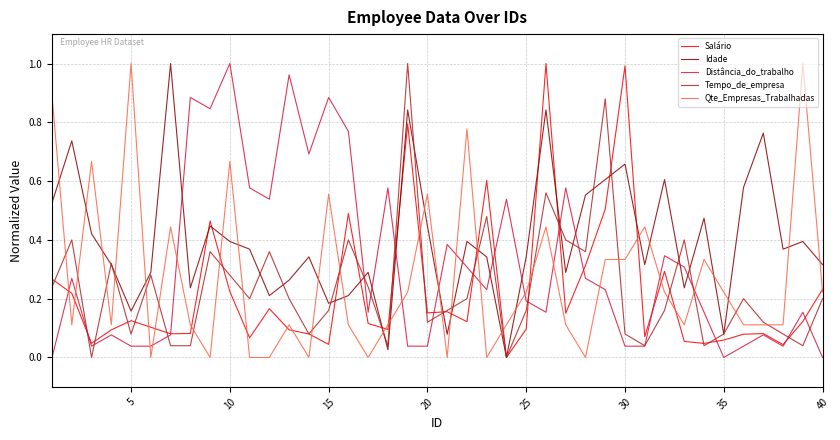

How many times do Idade and Distância_do_trabalho cross each other?

12